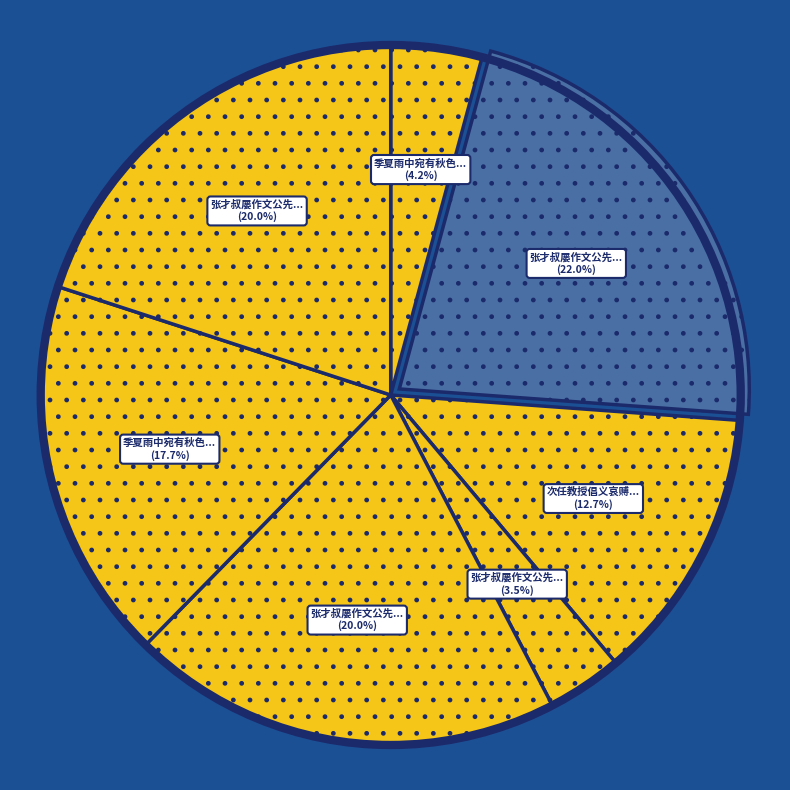

Count the number of slices in the pie.

7